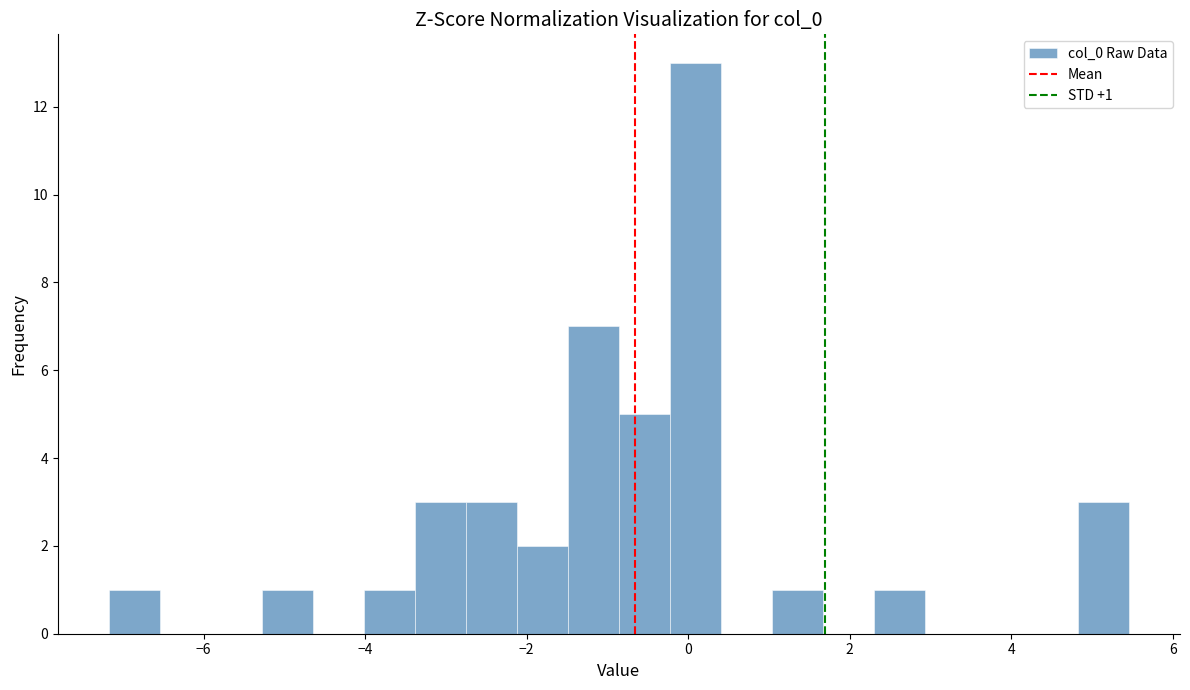

Around what value on the x-axis is the tallest bar? Give the approximate position of its centre, as read against the axis.

0.0